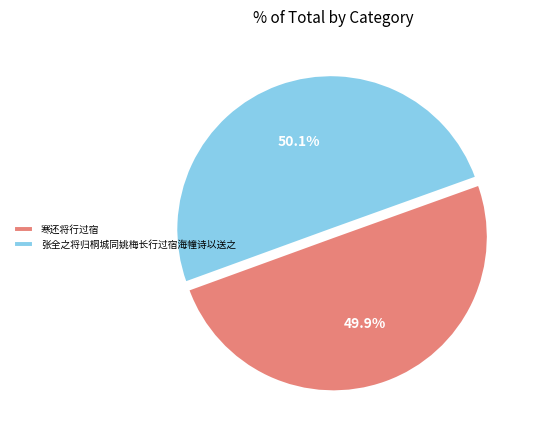

How much of the chart is everything except 张全之将归桐城同姚梅长行过宿海幢诗以送之?

49.9%